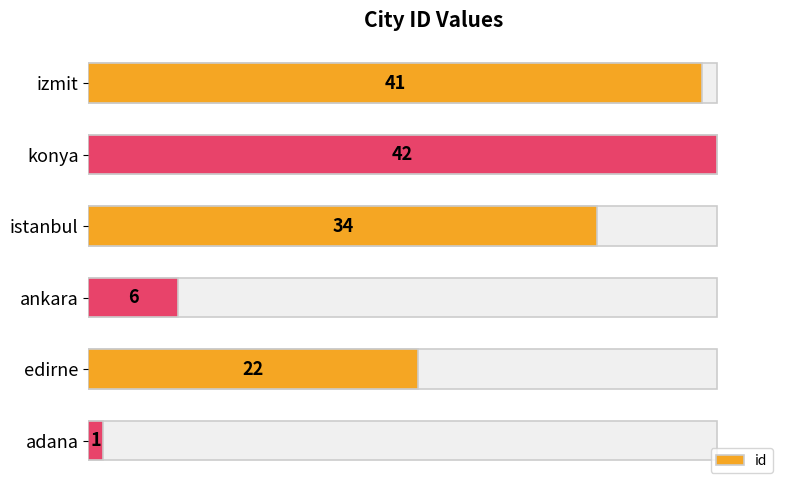

The value at istanbul is 47. True or false?

False